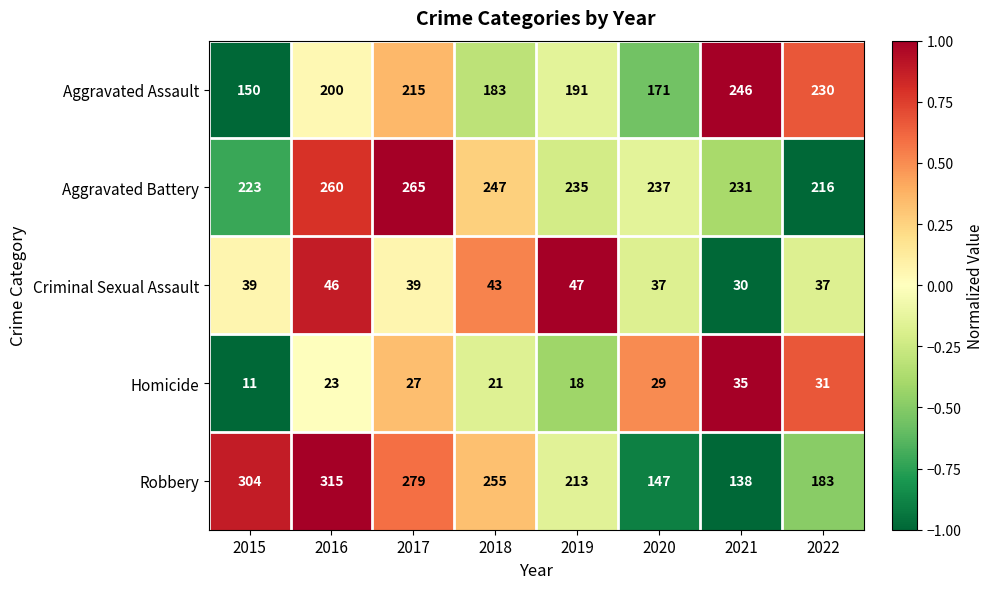

List the series in order of their peak value, lowest first.

Homicide, Criminal Sexual Assault, Aggravated Assault, Aggravated Battery, Robbery